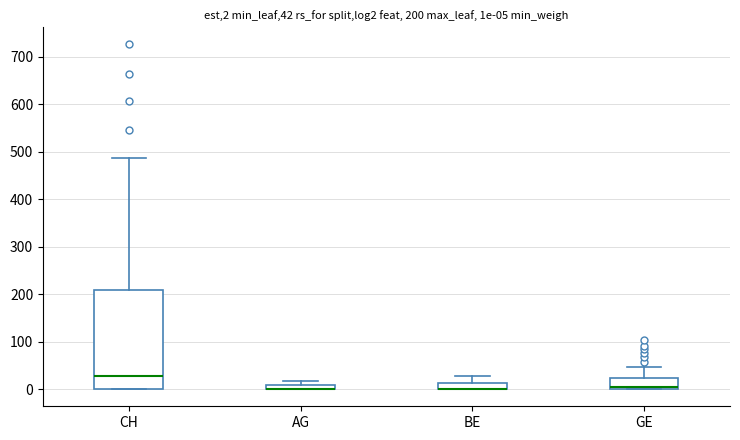

Which box is the tallest, from its lower edge to its upper edge?

CH